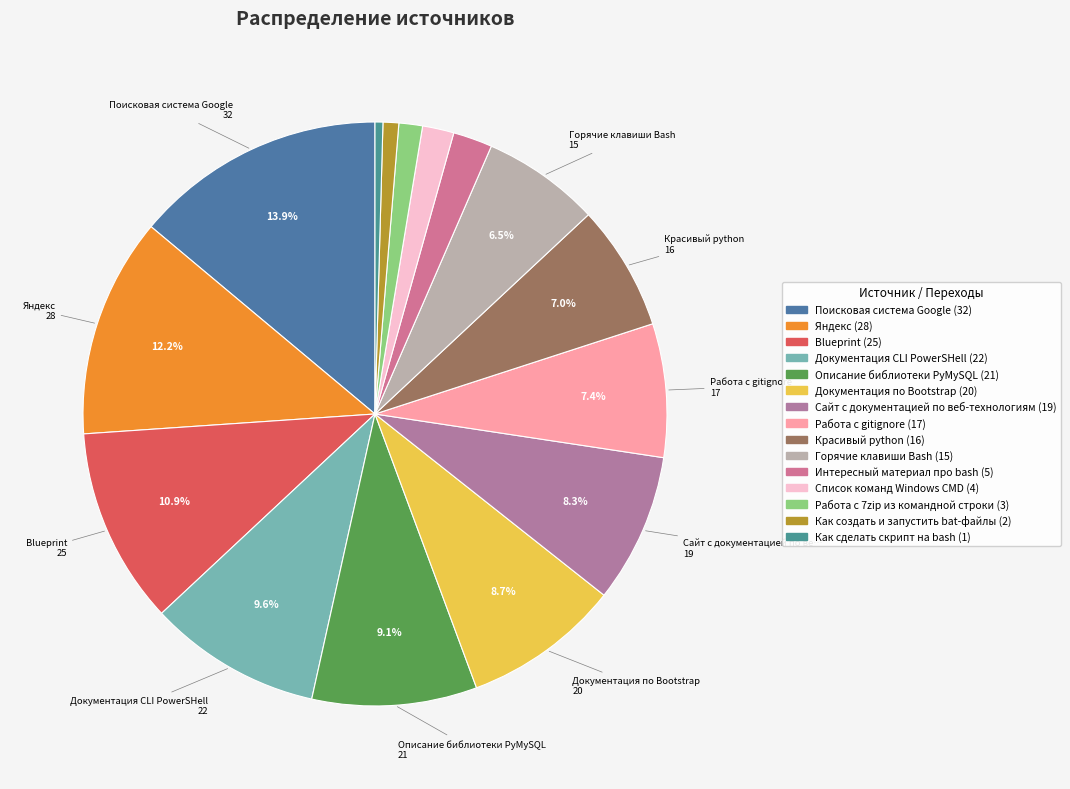

Does any single category account for the majority?

No